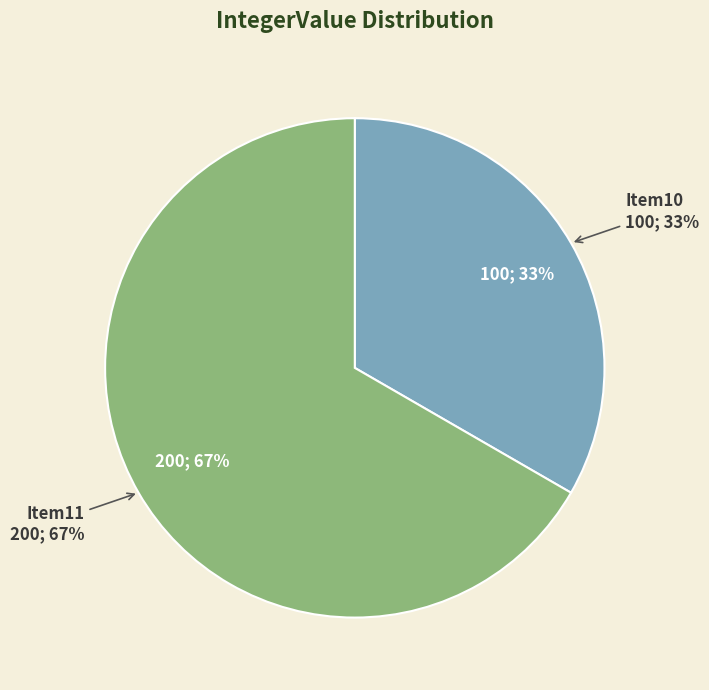

Is it true that Item10 is 20% of the pie?

False